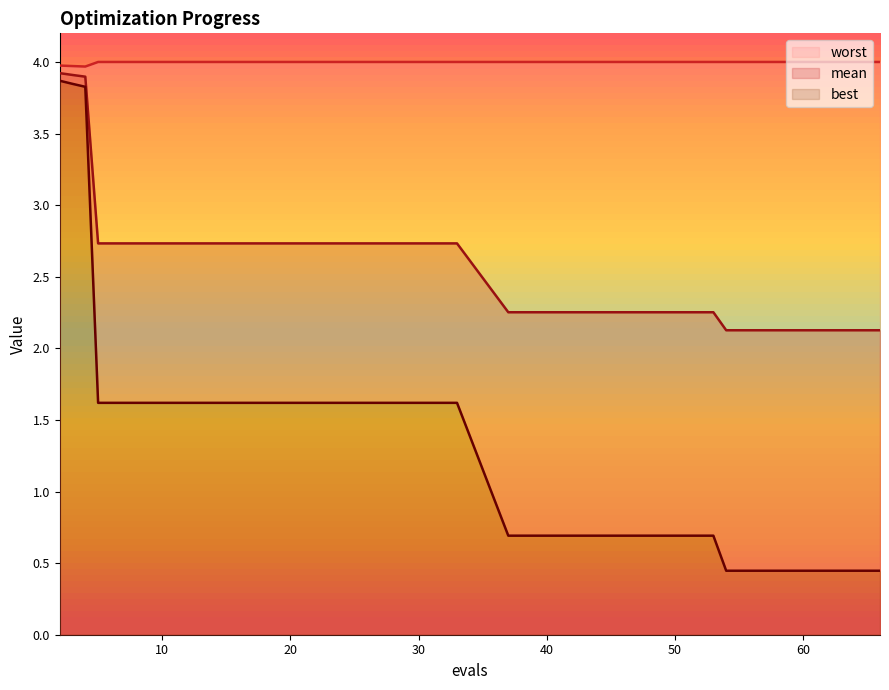

What is the sum of all best values?

29.7